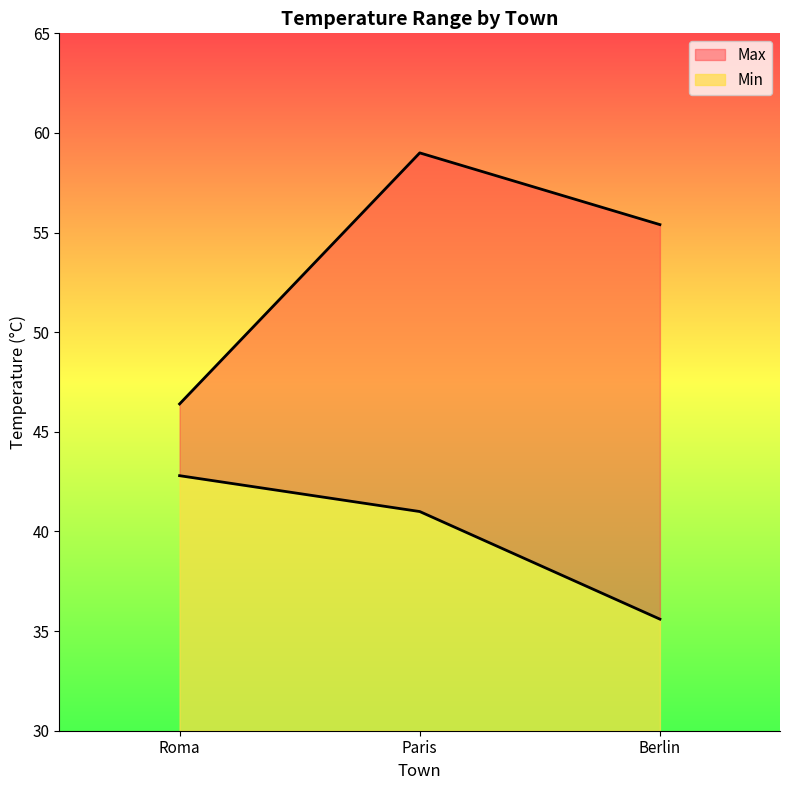

The Min series shows 41.0 at Paris. True or false?

True